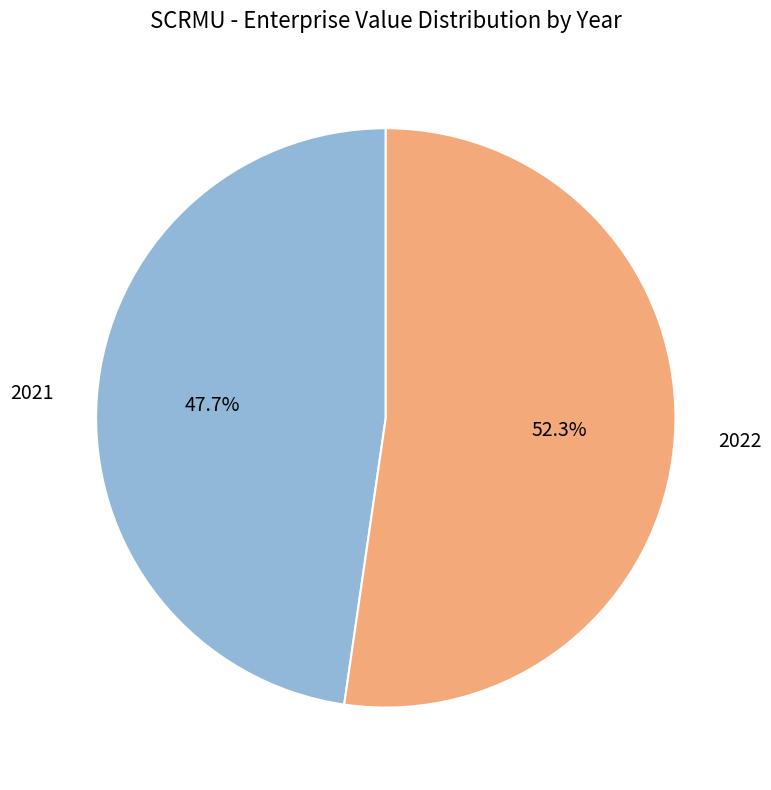

What percentage is the 2022 slice, to the nearest percent?

52%